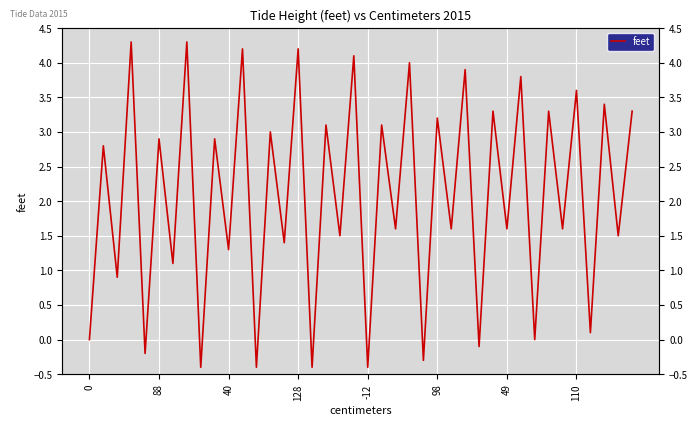

How many lines are shown in the chart?

1